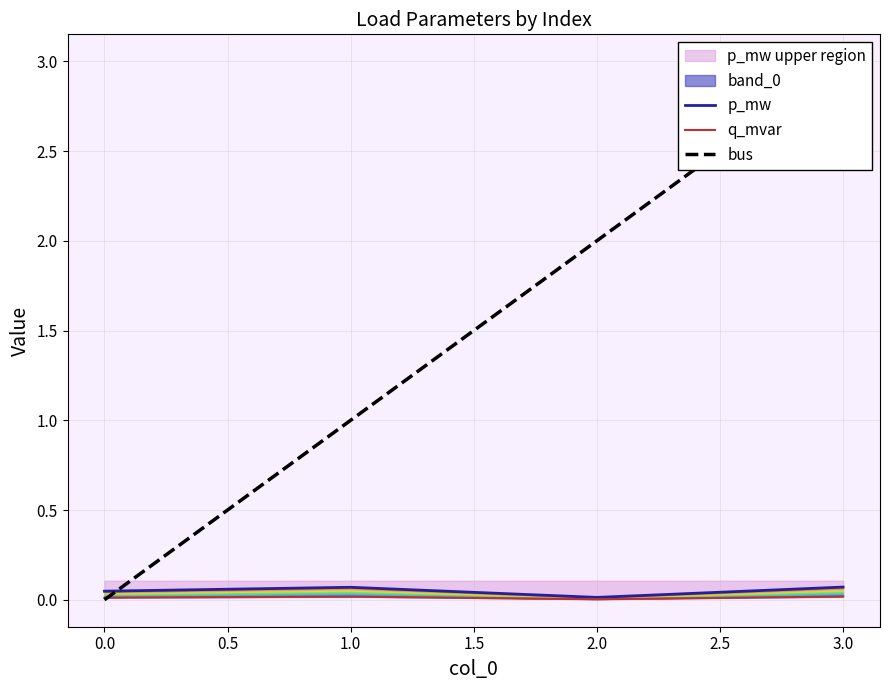

What is the sum of all p_mw values?

0.2